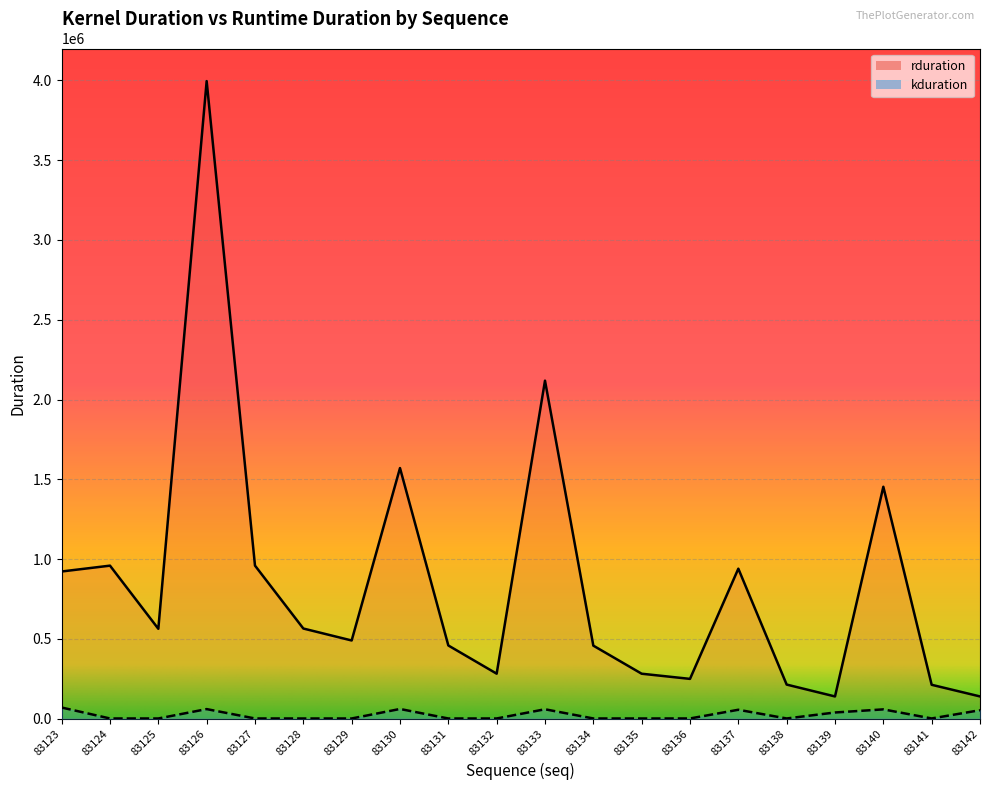

In rduration, how many points are lower than both neighbors (excluding endpoints)?

5